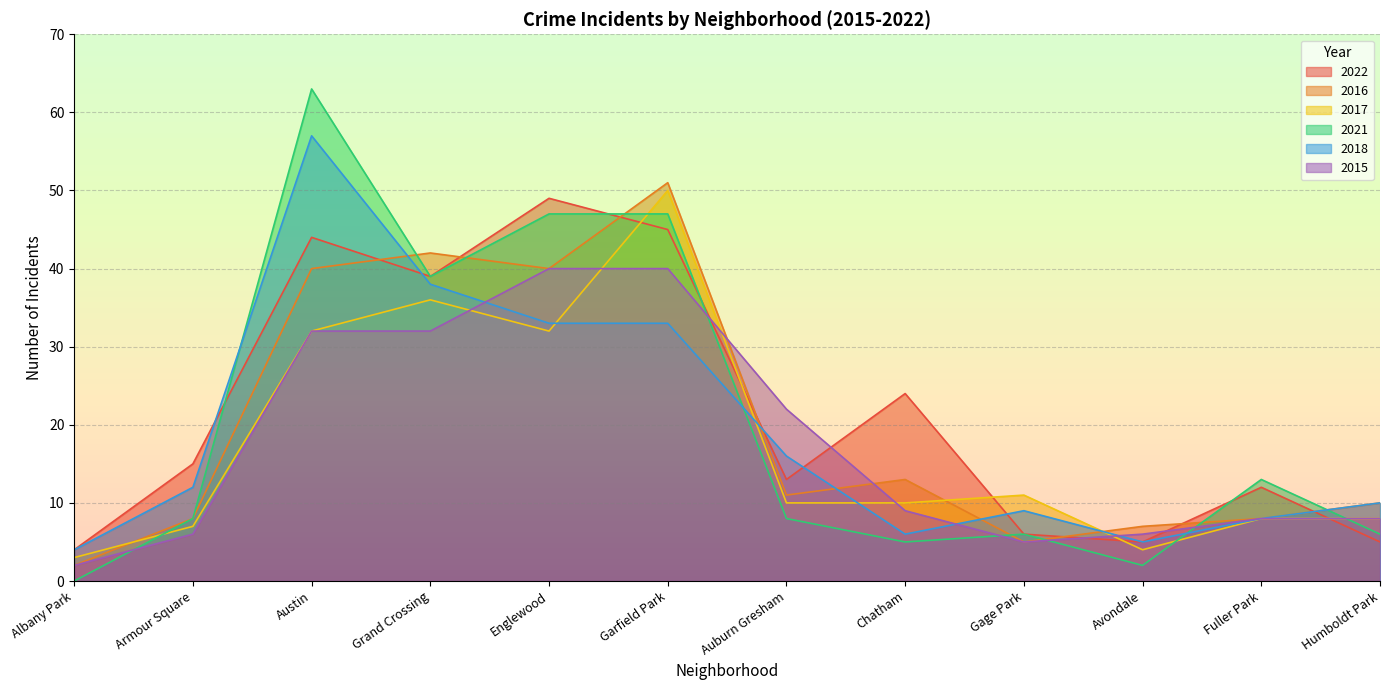

At which category is the sum across all series the highest?

Austin